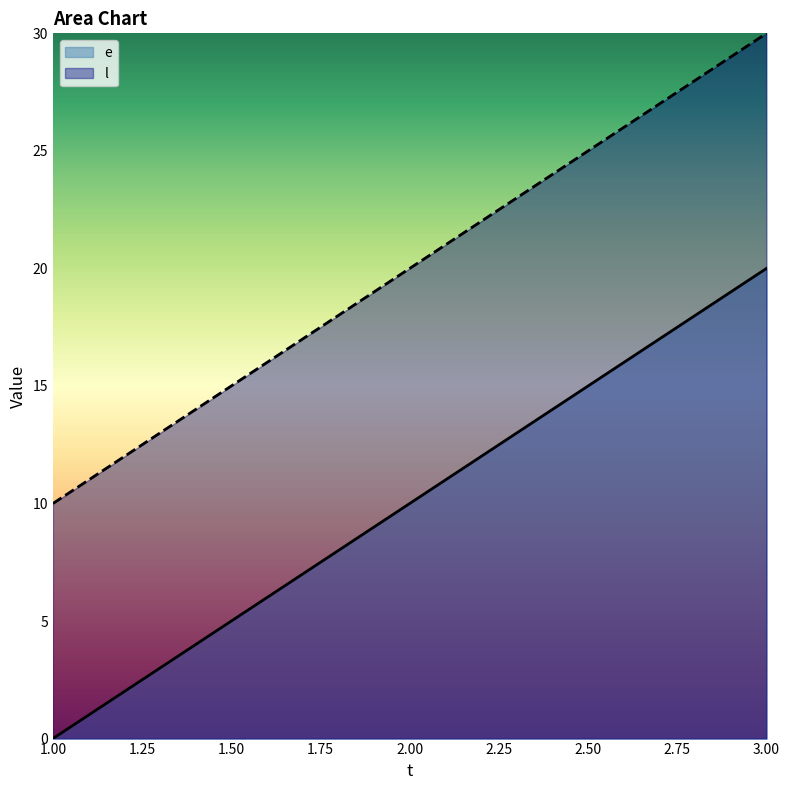

What is the difference between the maximum and minimum values in the e series?

20